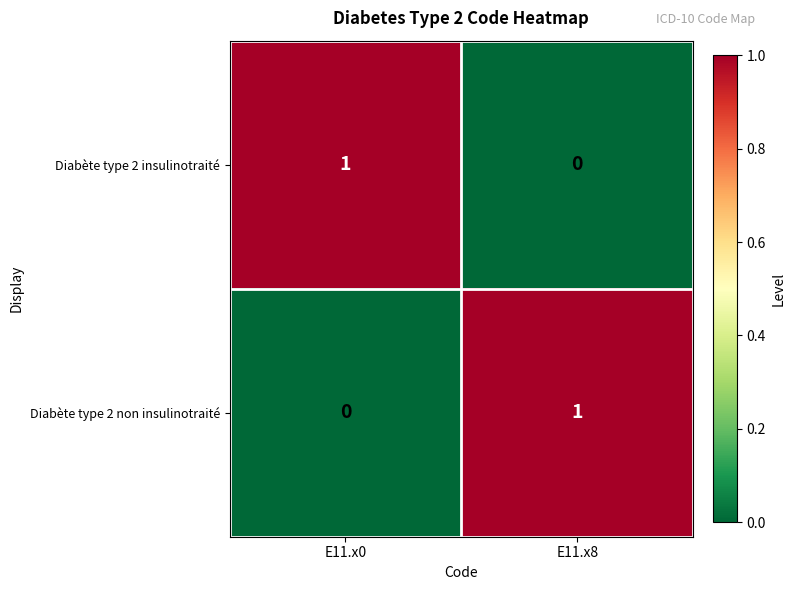

At which label is Diabète type 2 insulinotraité closest to 0?

E11.x8